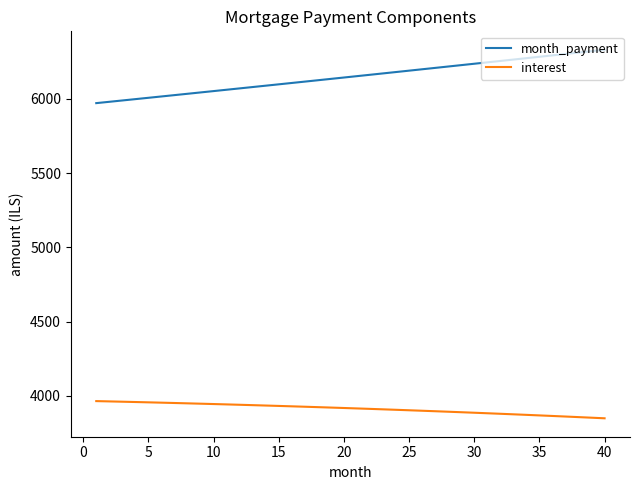

At how many categories does at least one series exceed 4165?

40